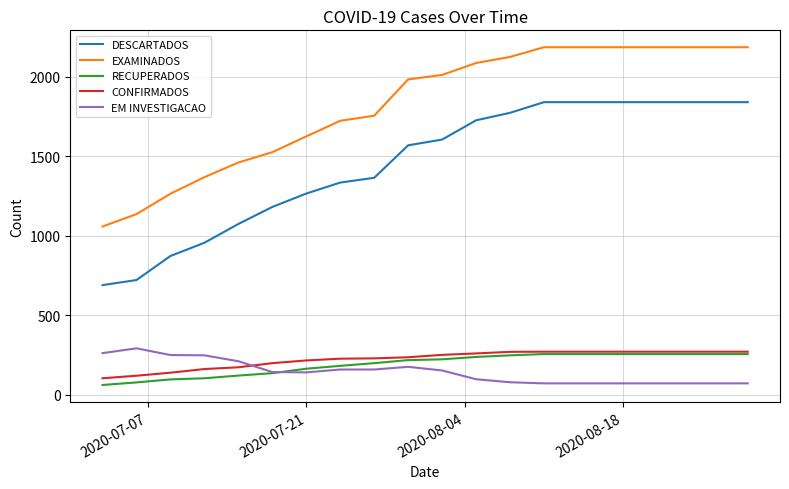

True or false: CONFIRMADOS and DESCARTADOS intersect in this chart.

False